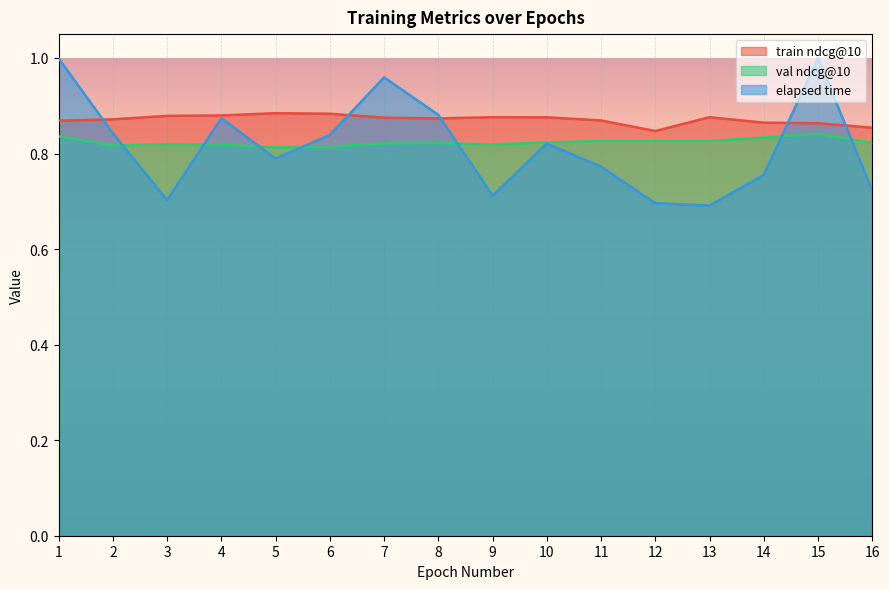

In elapsed time, how many points are higher than both neighbors (excluding endpoints)?

4